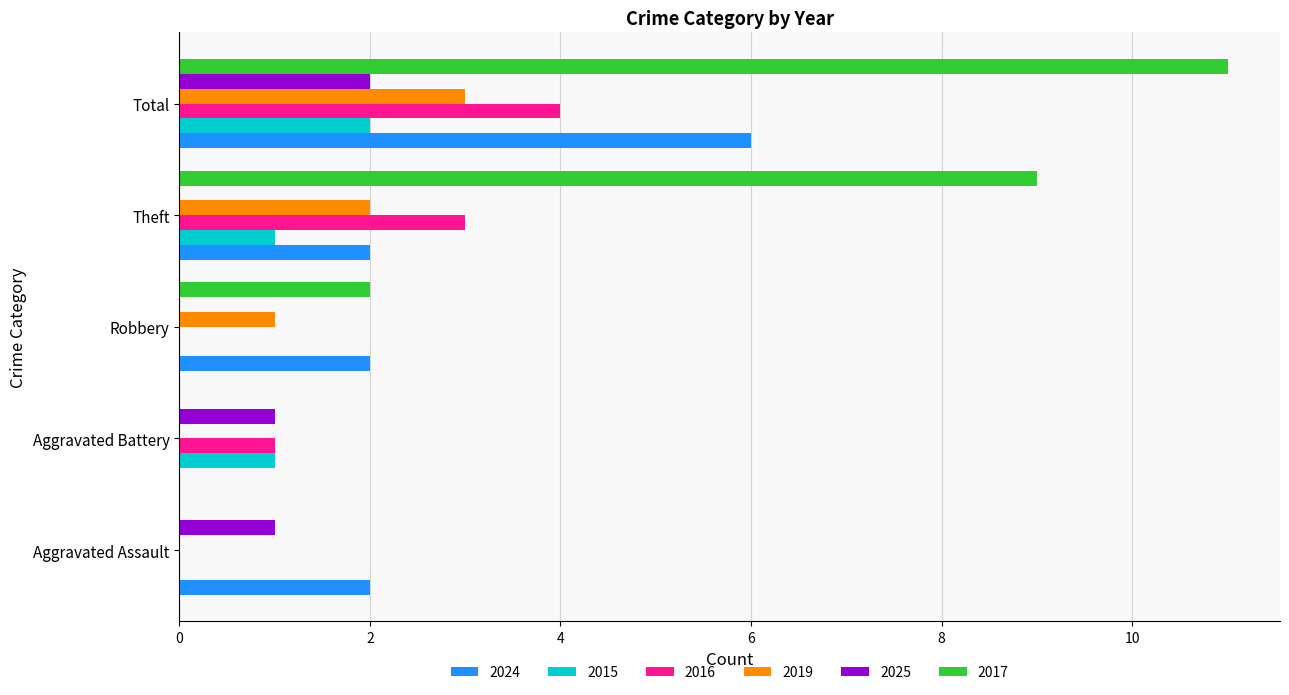

What is the maximum value shown in the chart?

11